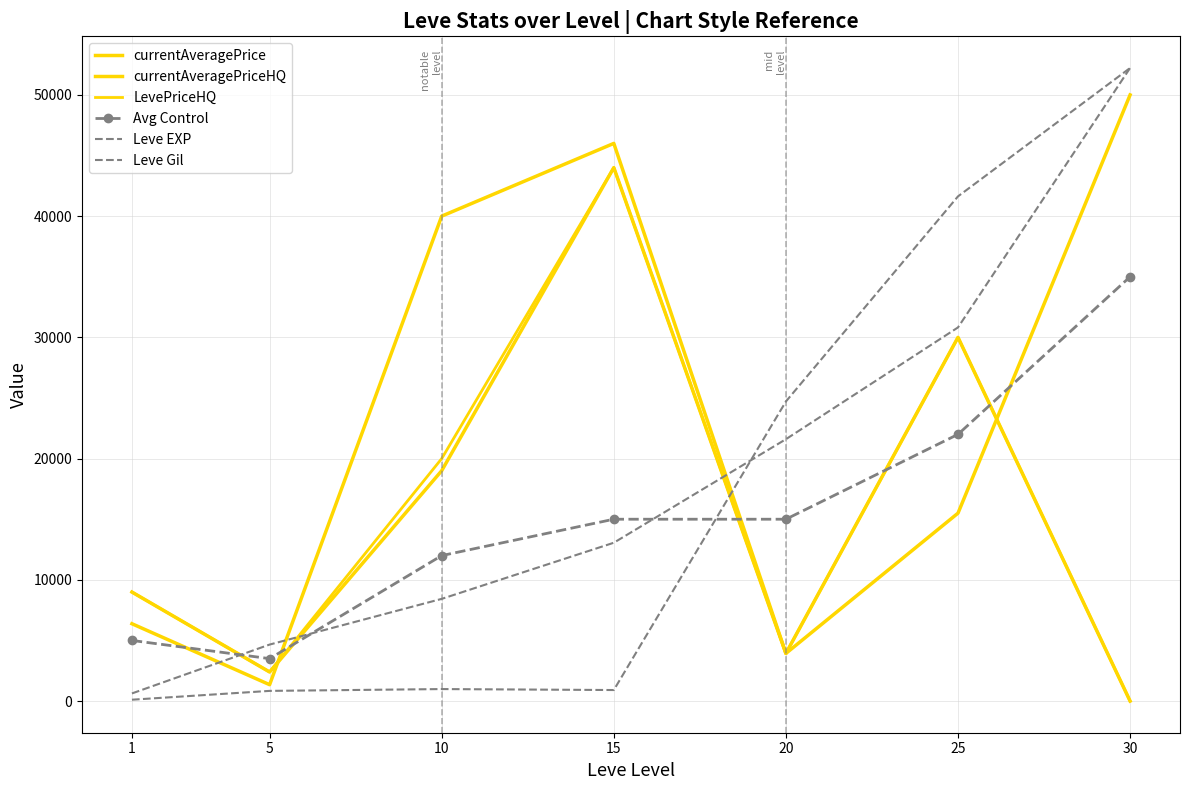

What is the average value of the Leve EXP series?

18774.3